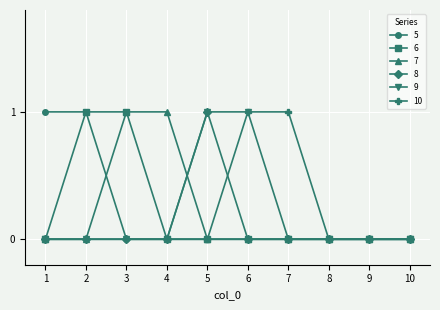

Is this an area chart (filled region under the line)?

No